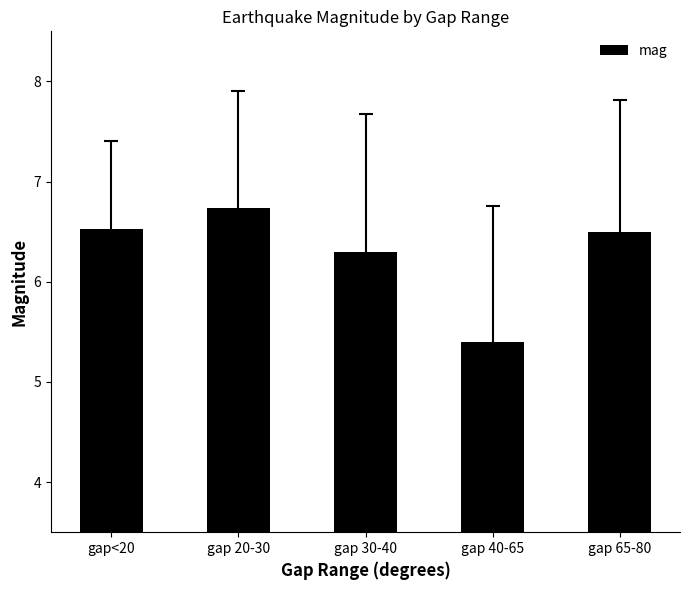

Approximately how many times larger is the value at gap 40-65 compared to gap 20-30?

0.8